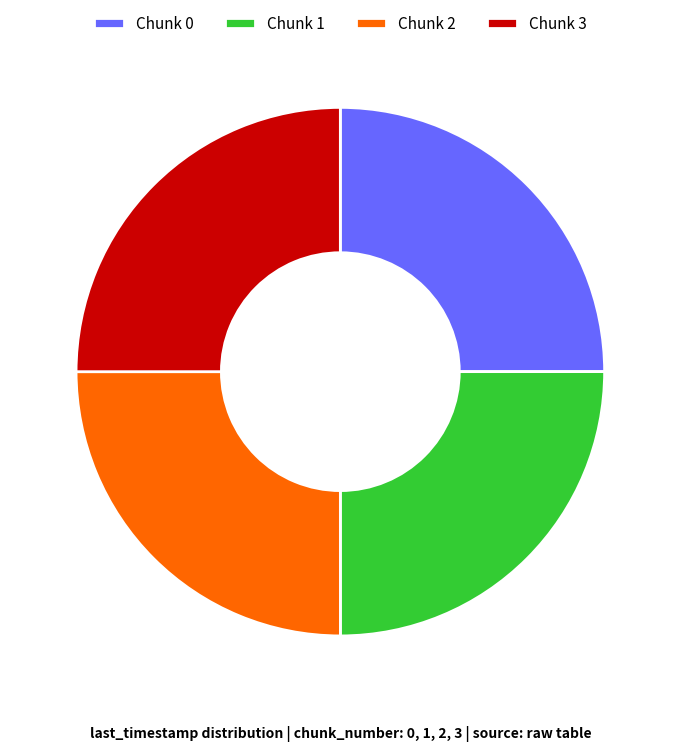

Does any single category account for the majority?

No